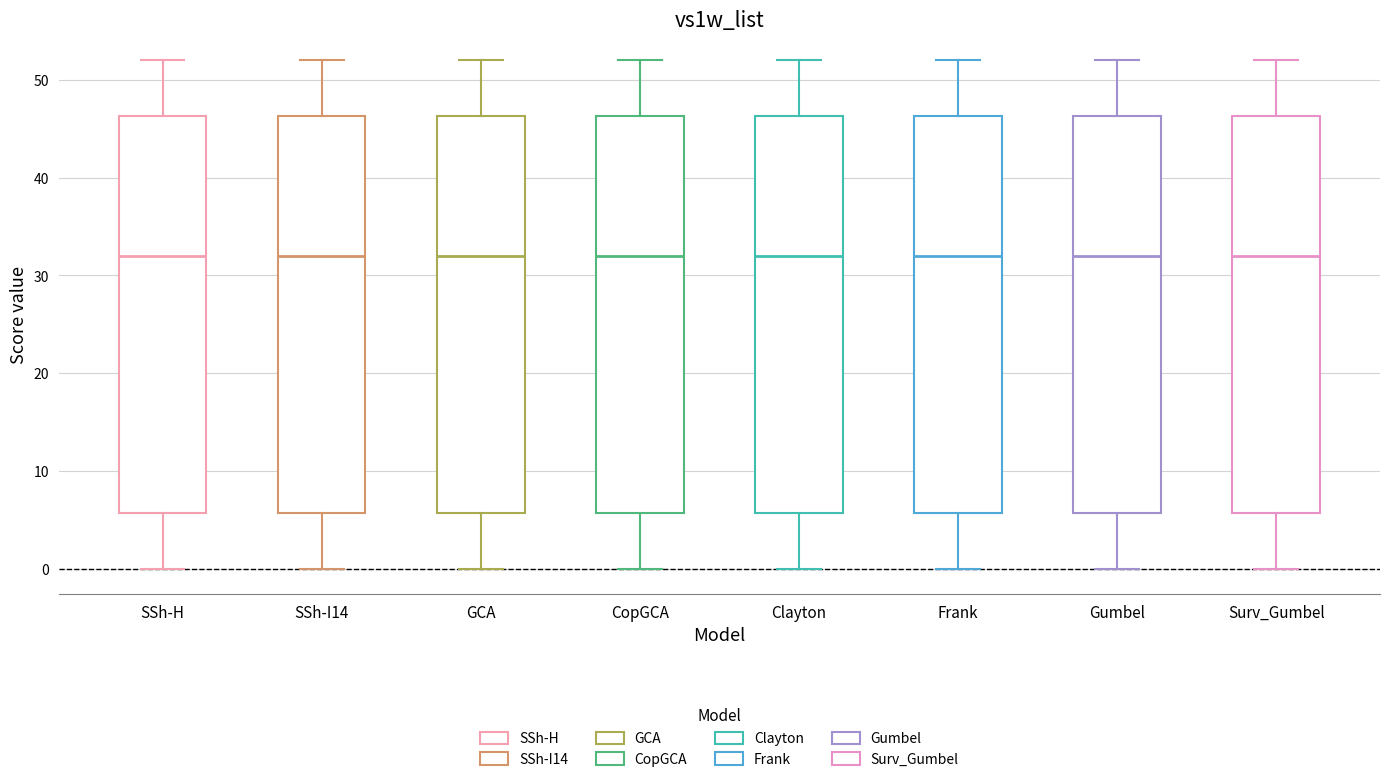

Reading left to right, transcribe this box plot: for each box, give where its median line is, the range the box spans, and where its two whiskers end, as read against the y-axis. The values are not printed on the chart, so give them approximately, as read against the axis.

SSh-H: median 32, box 6 to 46, whiskers 0 to 52
SSh-I14: median 32, box 6 to 46, whiskers 0 to 52
GCA: median 32, box 6 to 46, whiskers 0 to 52
CopGCA: median 32, box 6 to 46, whiskers 0 to 52
Clayton: median 32, box 6 to 46, whiskers 0 to 52
Frank: median 32, box 6 to 46, whiskers 0 to 52
Gumbel: median 32, box 6 to 46, whiskers 0 to 52
Surv_Gumbel: median 32, box 6 to 46, whiskers 0 to 52